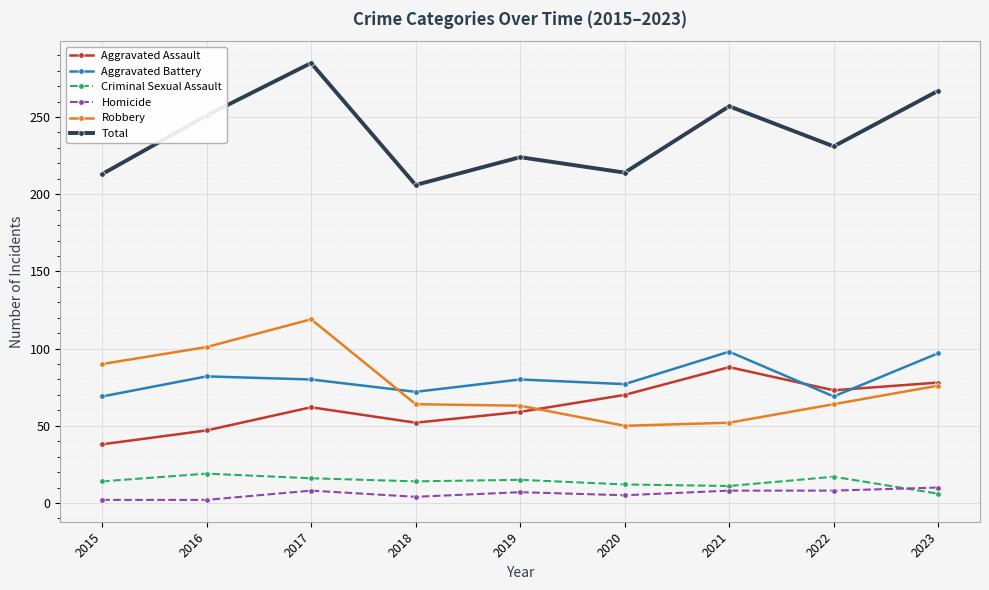

How many data points does each series have?

9